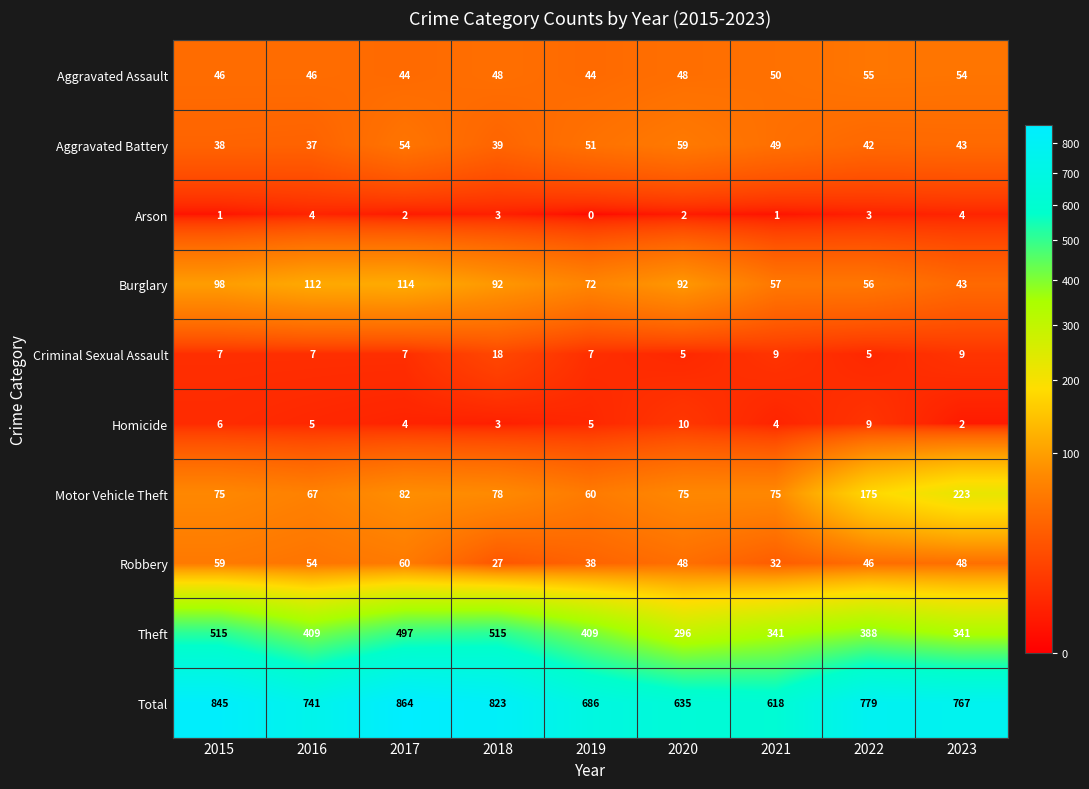

At which category does the chart reach its peak across all series?

2017